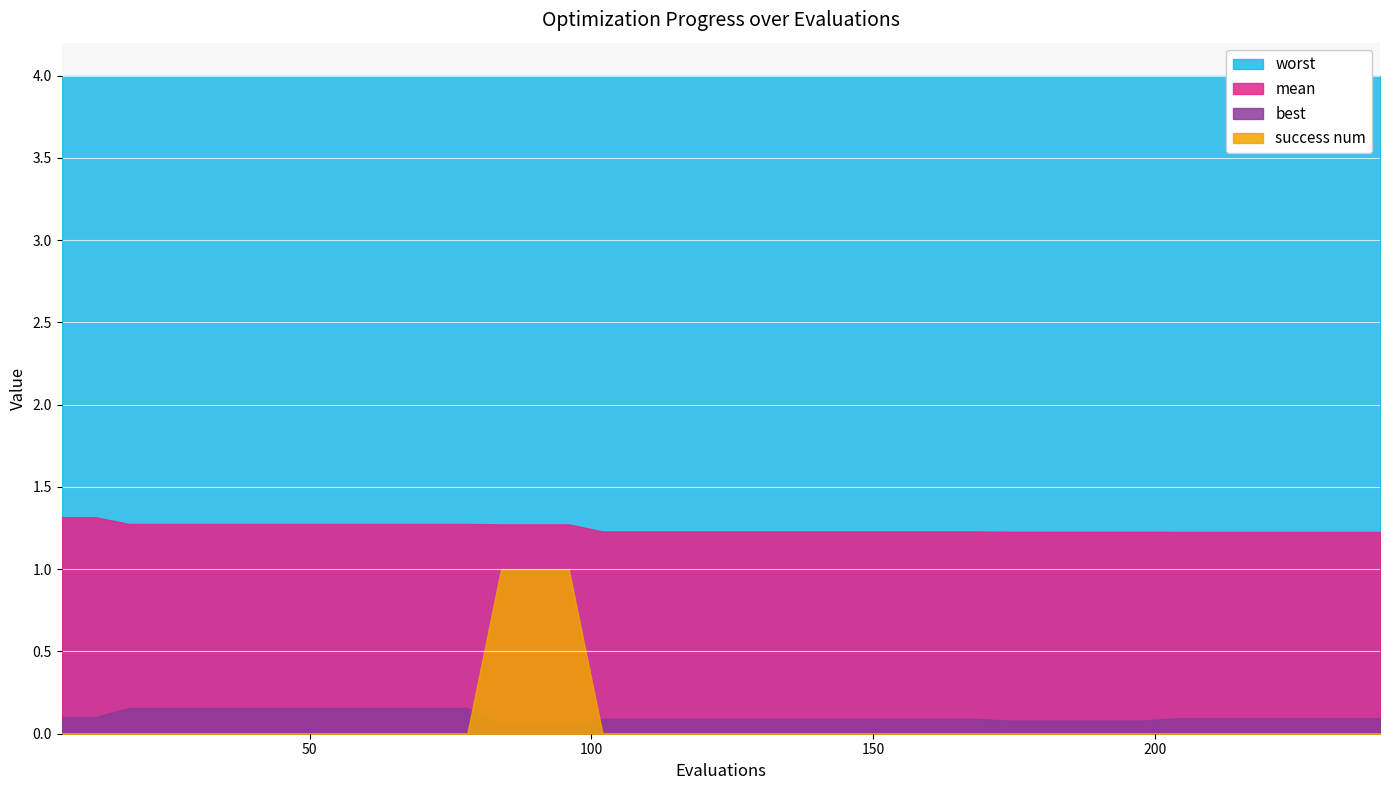

At how many categories does at least one series exceed 3?

40